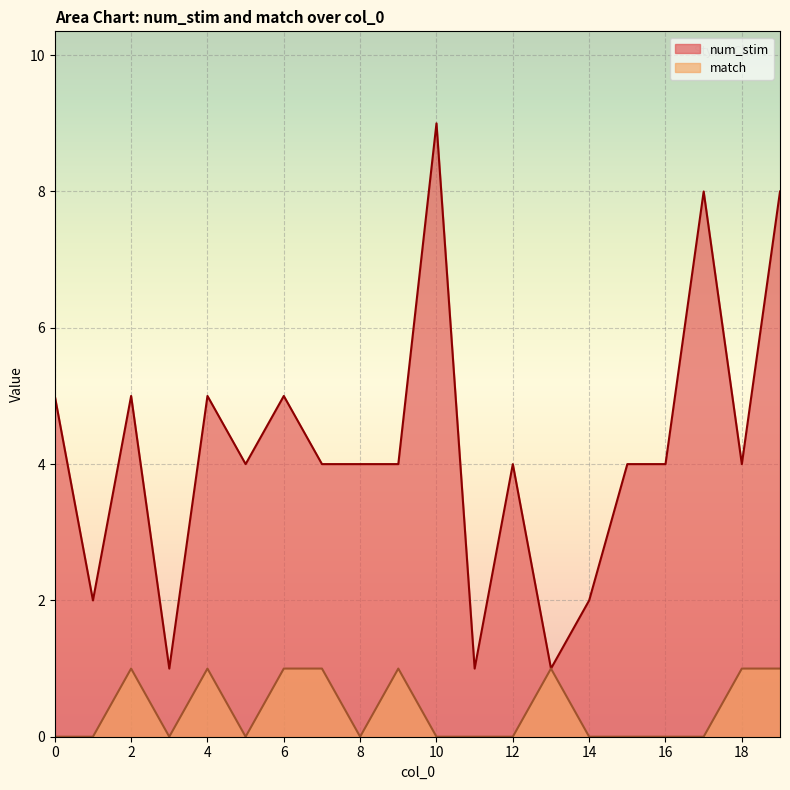

Which has a higher value, 13 or 8?

8